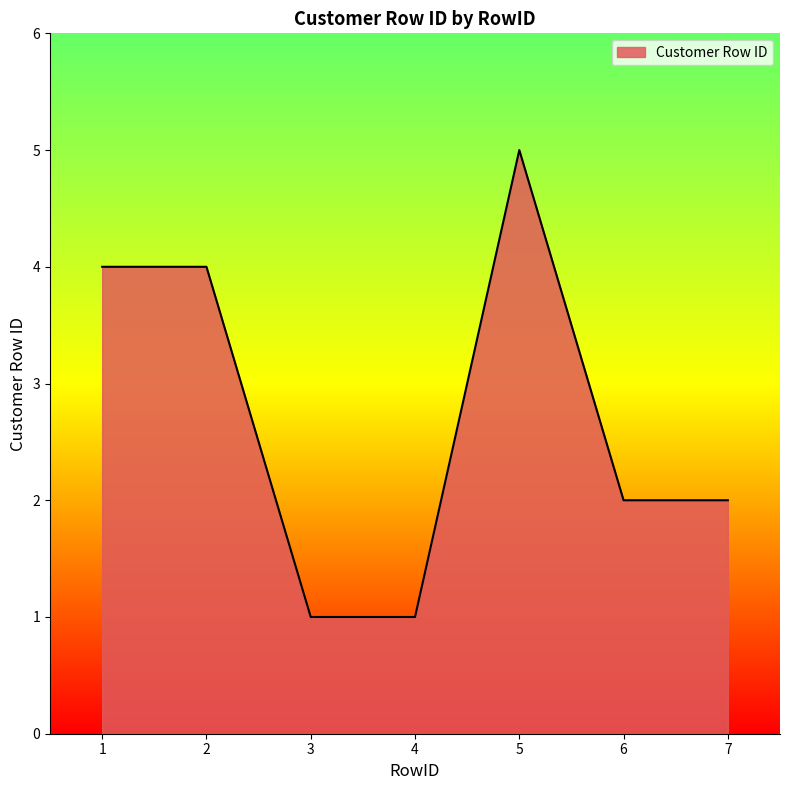

True or false: the data shows 4 at 2.

True